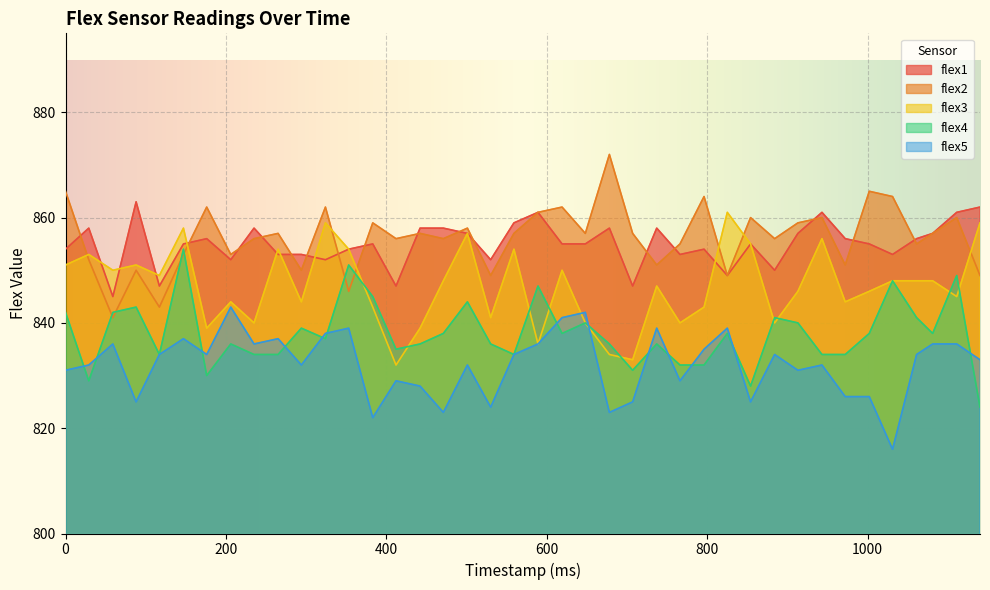

At how many categories does at least one series exceed 837?

40